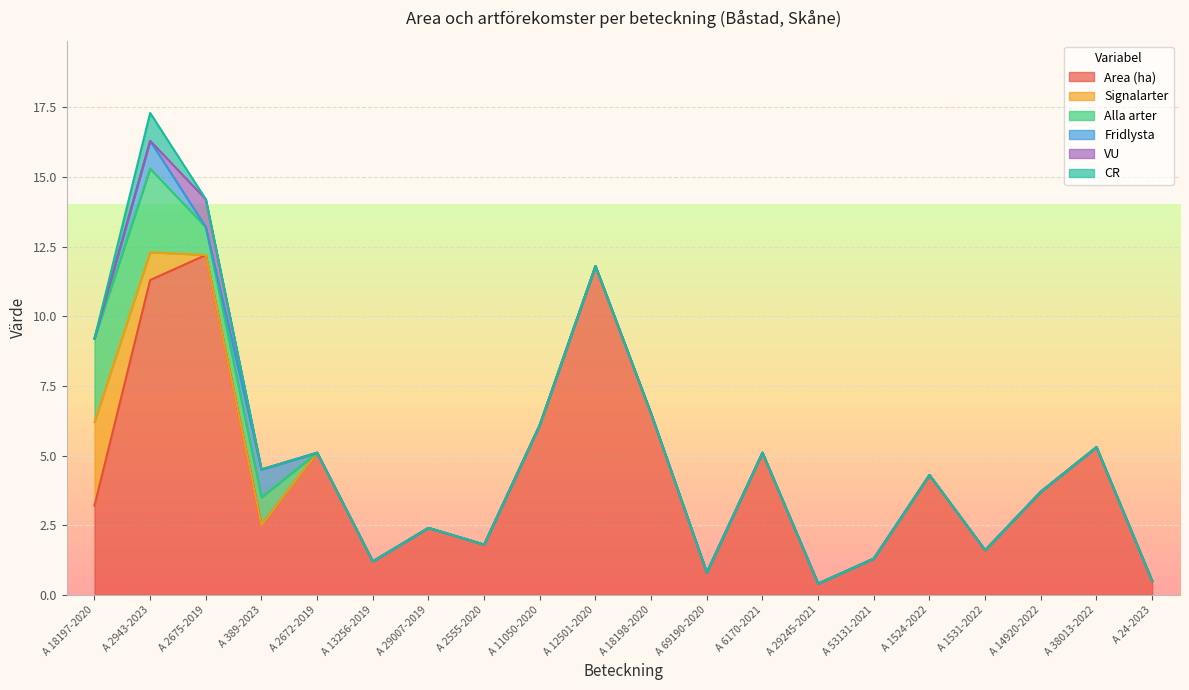

What is the maximum value shown in the chart?

12.2